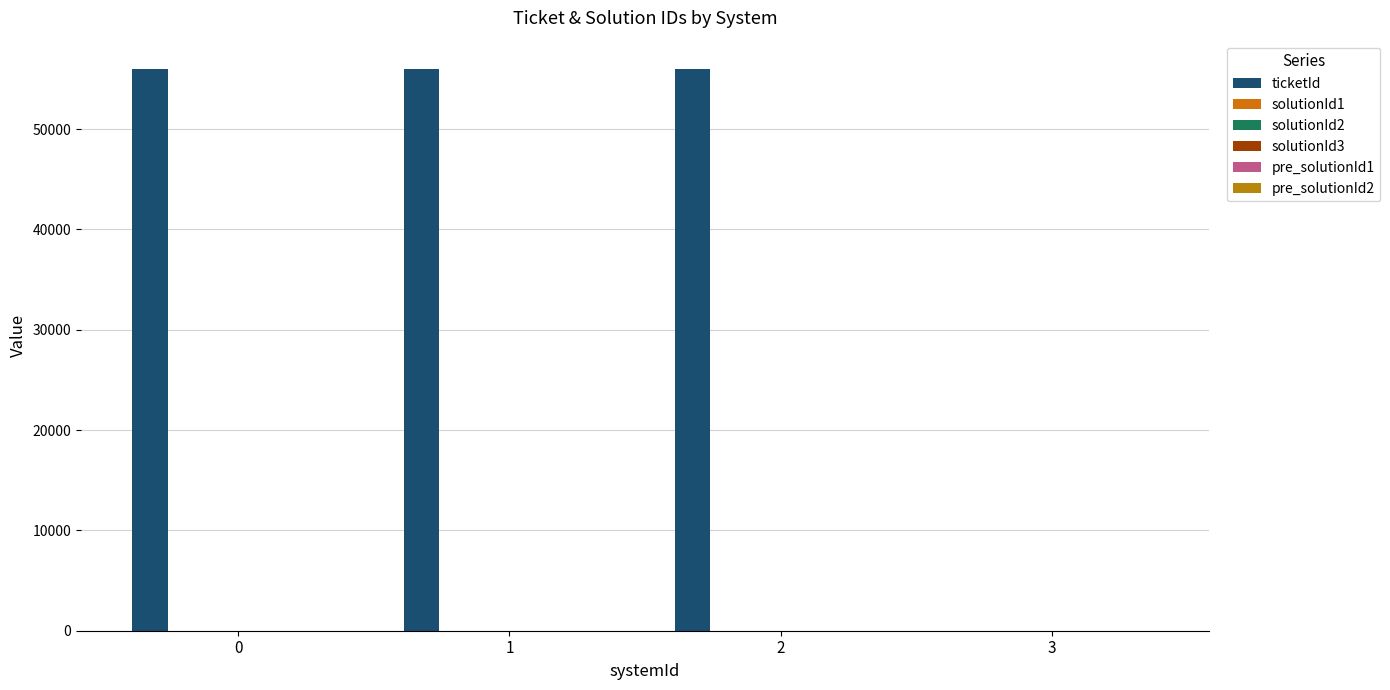

What is the value of the ticketId bar at the 1st from the left?

56011